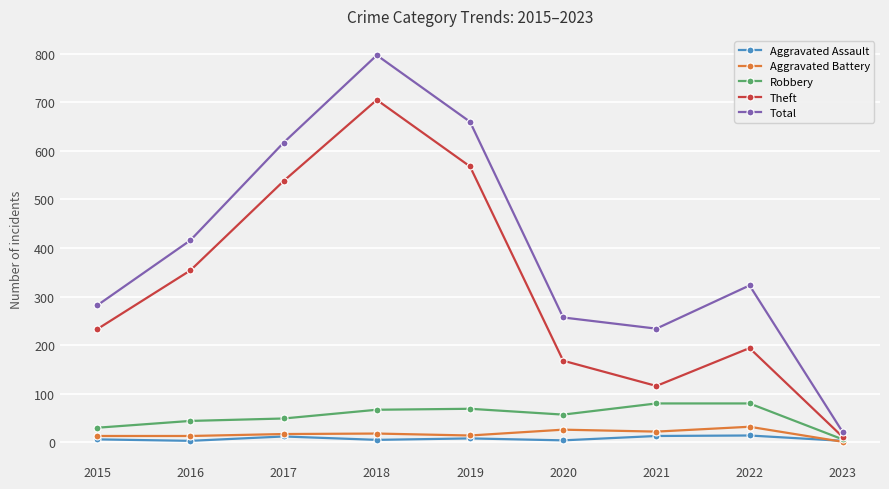

True or false: Robbery and Total intersect in this chart.

False